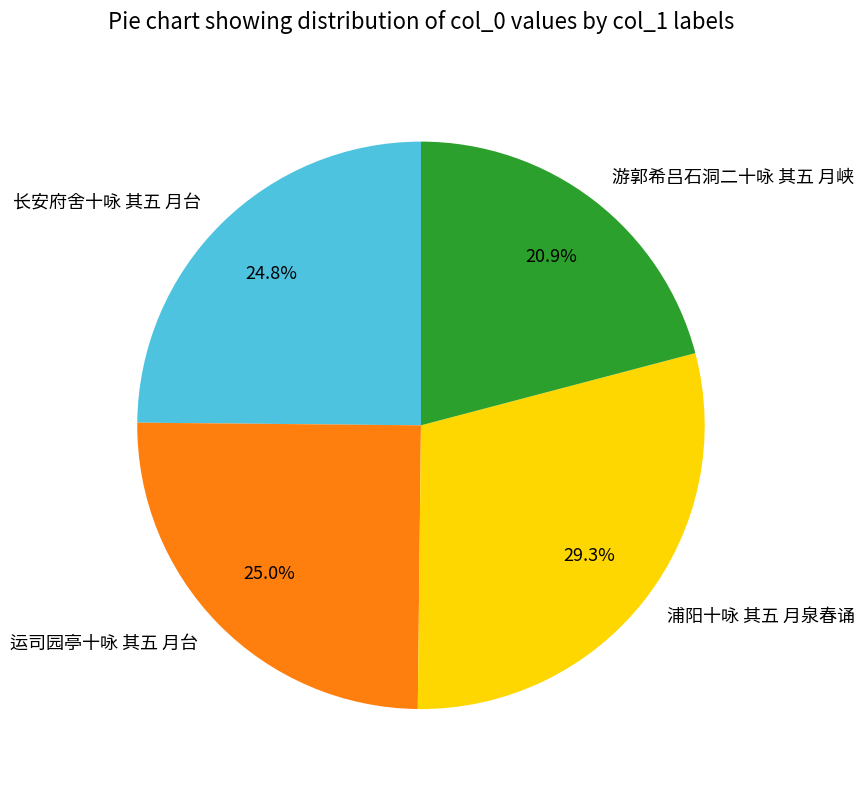

Approximately how many times larger is the value at 运司园亭十咏 其五 月台 compared to 长安府舍十咏 其五 月台?

1.0